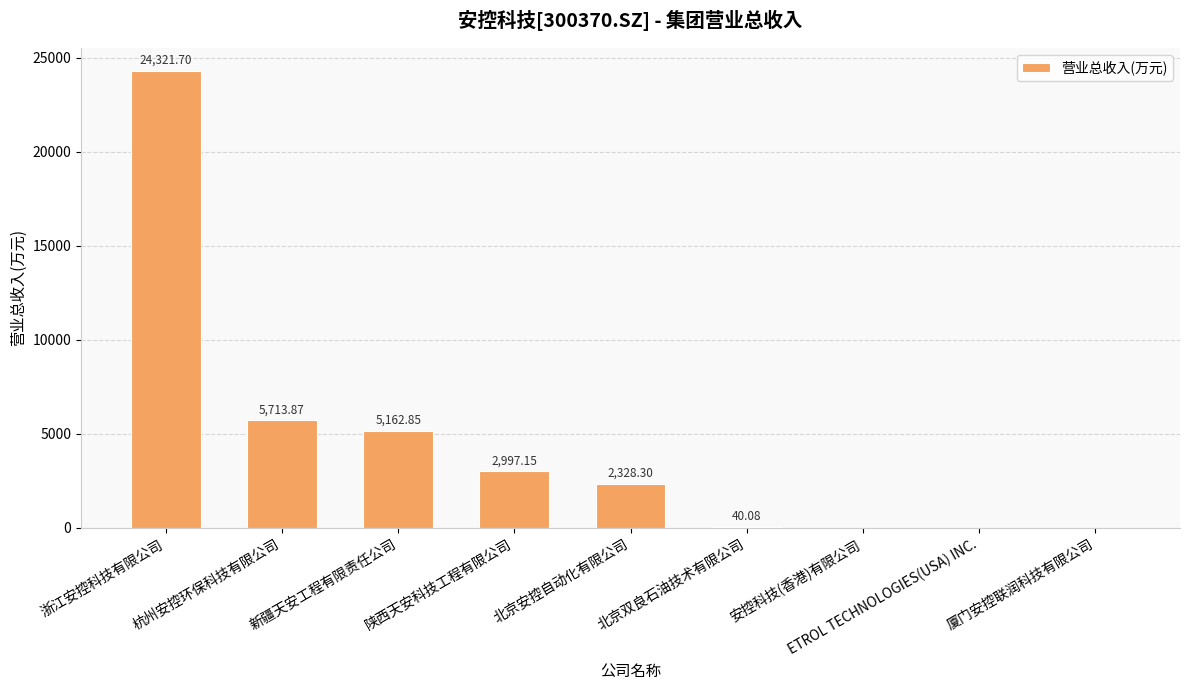

At which label does the data first exceed 2328?

浙江安控科技有限公司